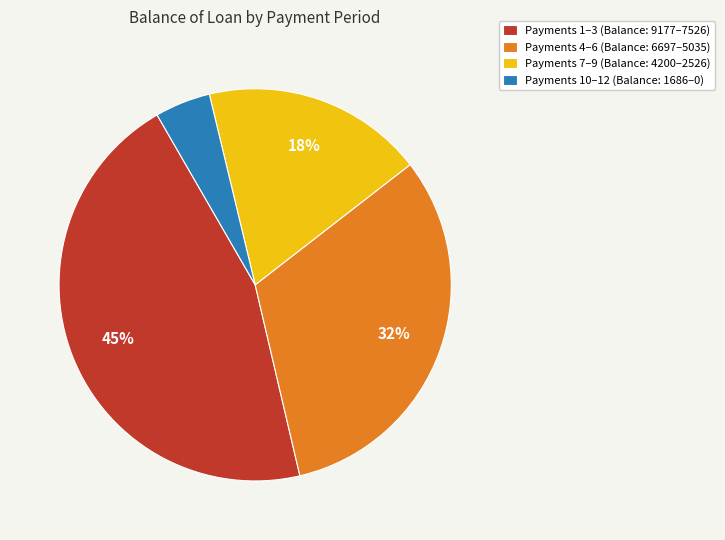

What is the largest slice in the pie chart?

Payments 1–3 (Balance: 9177–7526)